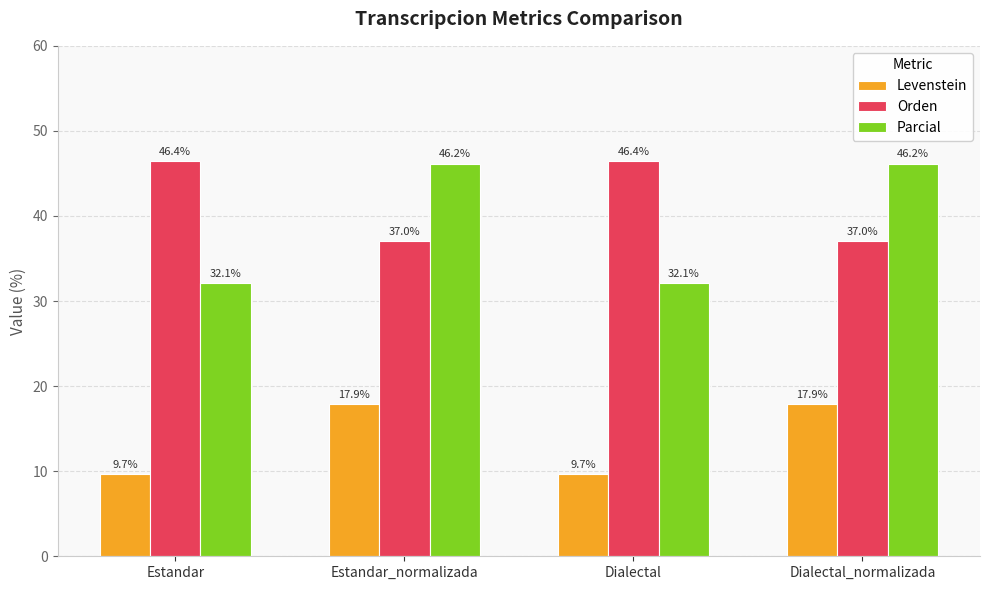

At how many categories does at least one series exceed 15?

4